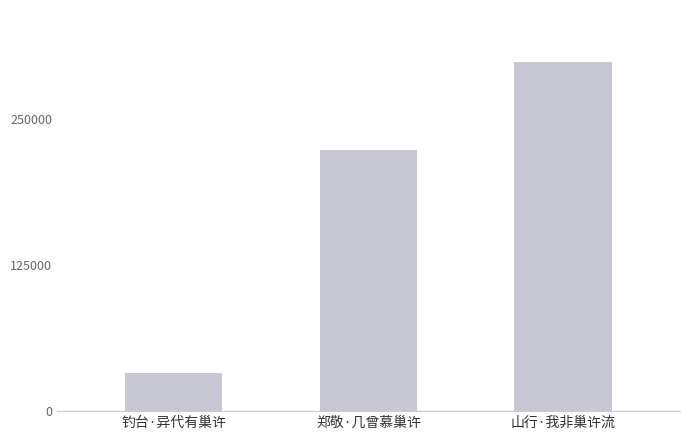

Does the chart contain any negative values?

No